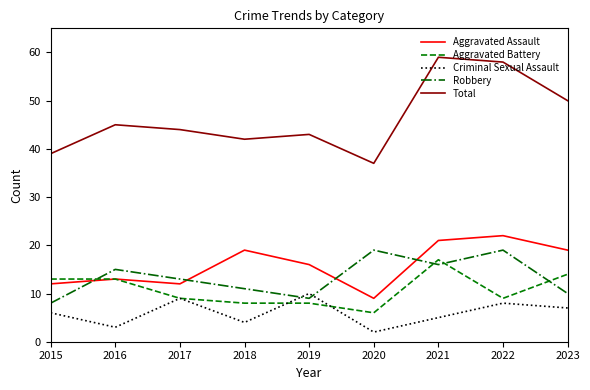

What is the difference between the highest and lowest values at 2018?

38